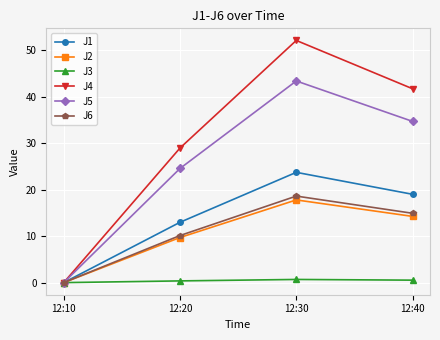

The value of J4 at 12:40 is 41.8. True or false?

True